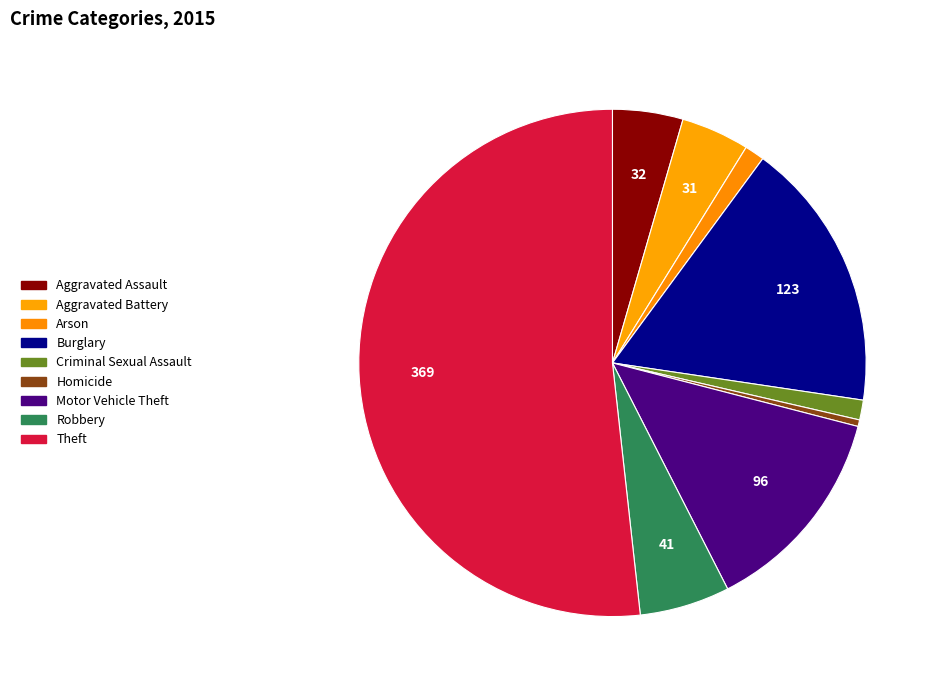

How many segments does this pie chart have?

9